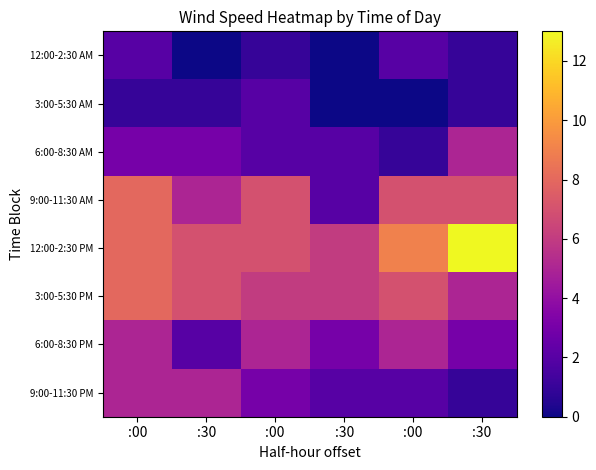

List the series in order of their peak value, lowest first.

12:00-2:30 AM, 3:00-5:30 AM, 6:00-8:30 AM, 6:00-8:30 PM, 9:00-11:30 PM, 9:00-11:30 AM, 3:00-5:30 PM, 12:00-2:30 PM